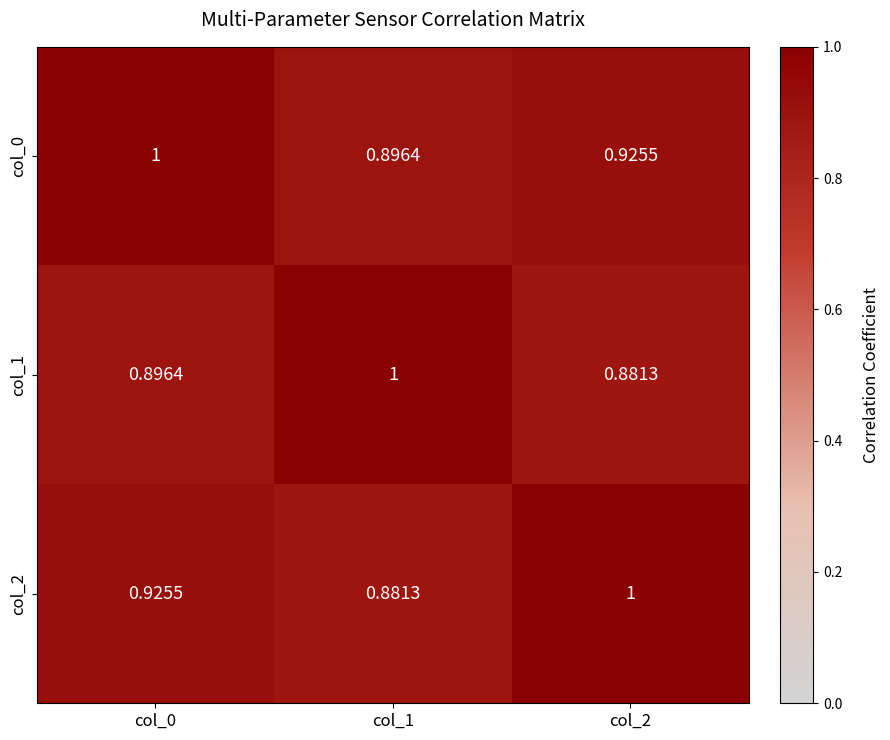

Is the value of col_2 at col_0 greater than the value of col_0 at col_1?

Yes